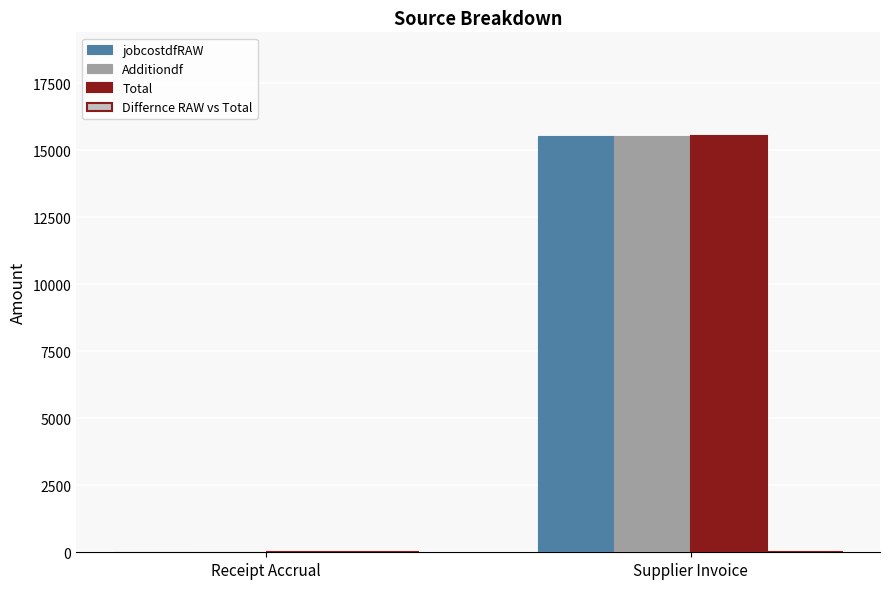

Reading right to left, extract all data points from this chart.

jobcostdfRAW: Supplier Invoice=15521.3	Receipt Accrual=0.0
Additiondf: Supplier Invoice=15521.3	Receipt Accrual=0.0
Total: Supplier Invoice=15521.3	Receipt Accrual=0.0